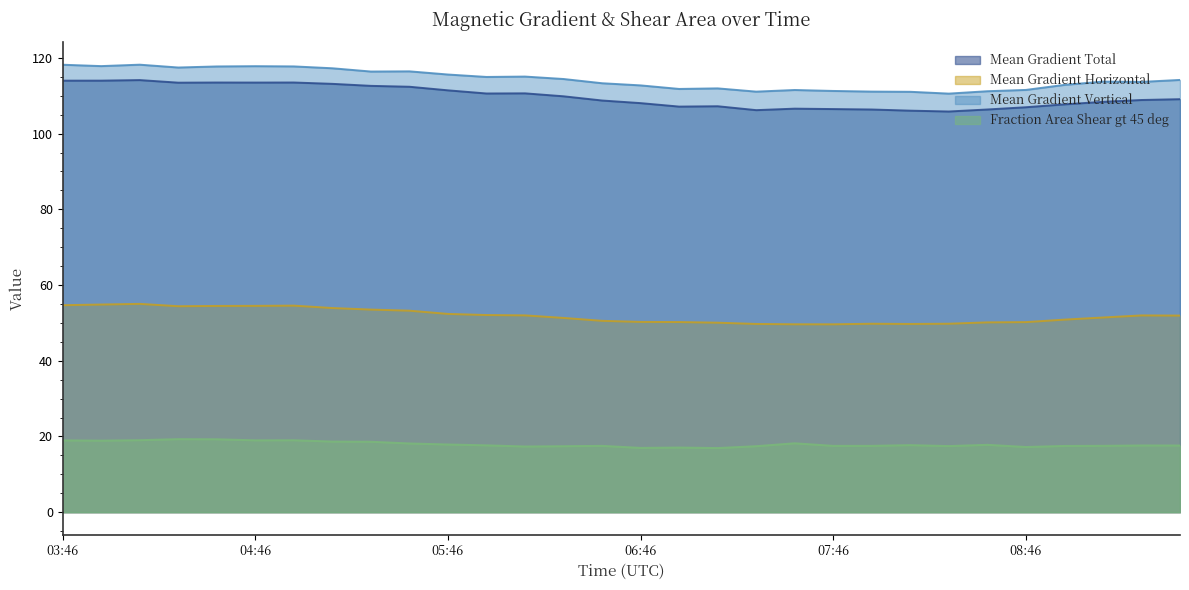

What is the label of the 11th point from the right?

07:34